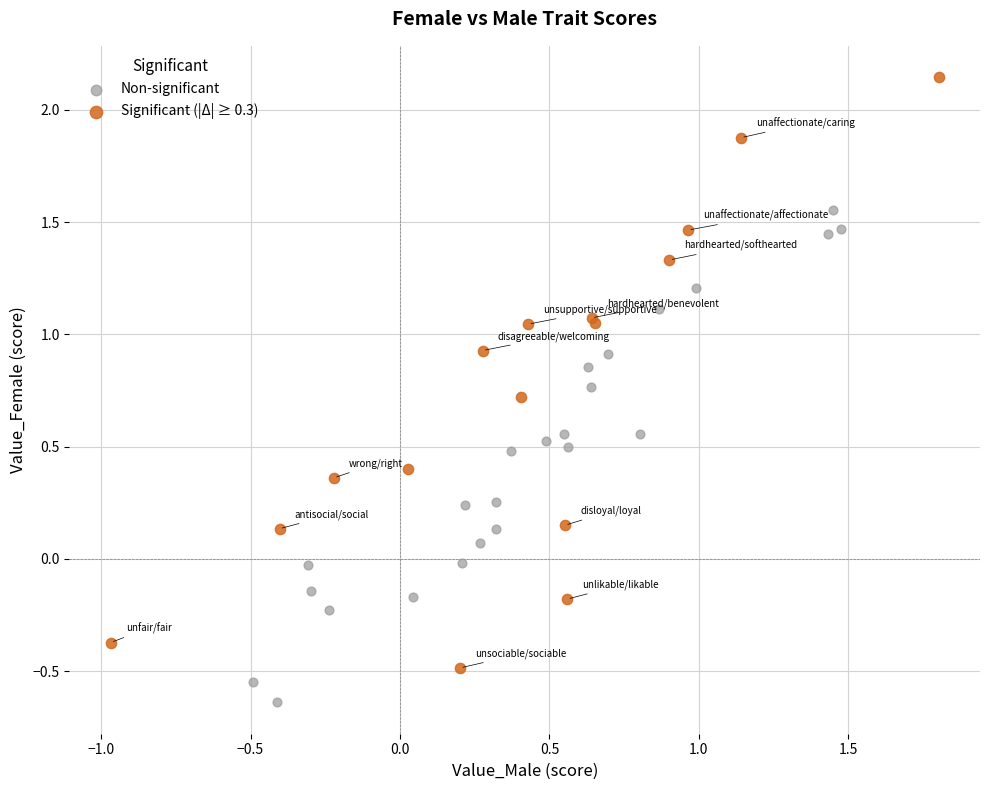

Which series contains the lowest Y value?

Non-significant